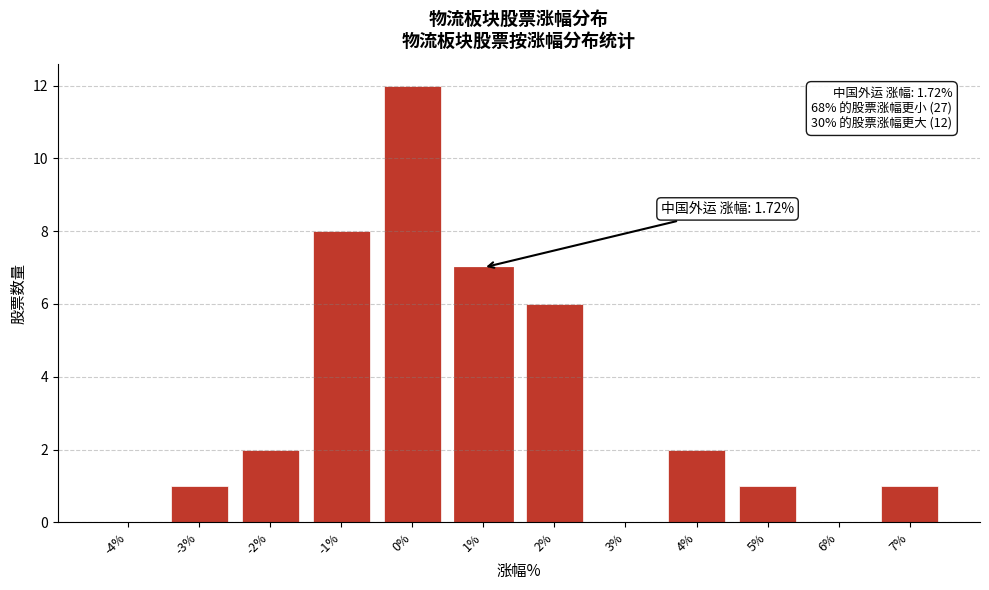

Reading left to right, extract all data points from this chart.

-4%=0	-3%=1	-2%=2	-1%=8	0%=12	1%=7	2%=6	3%=0	4%=2	5%=1	6%=0	7%=1